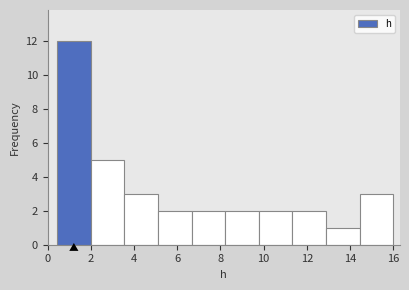

Which range on the x-axis has the tallest bar?

0.4 to 2.0